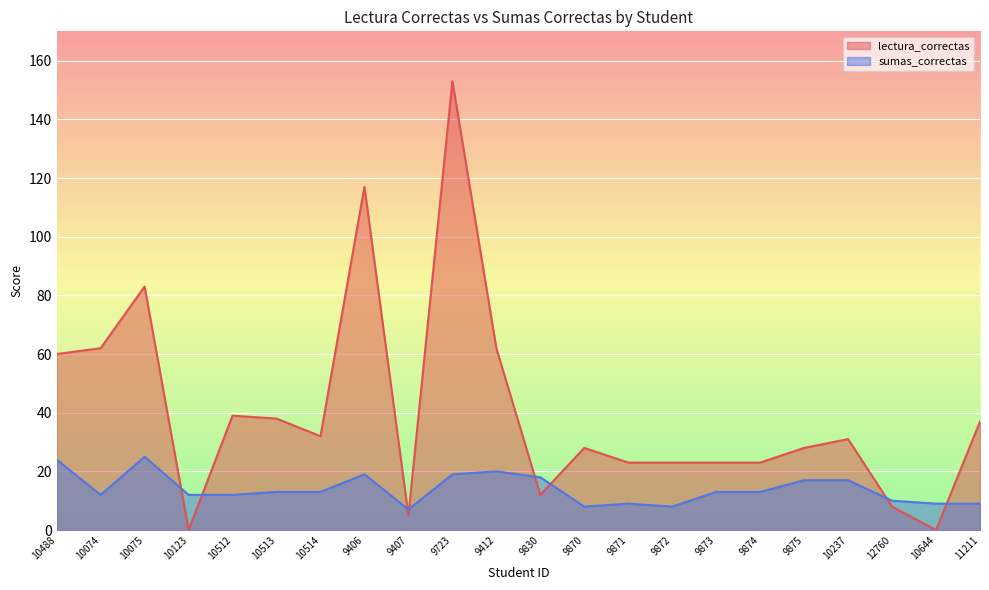

Reading right to left, list all the values displayed in this chart.

lectura_correctas: 11211=37	10644=0	12760=8	10237=31	9875=28	9874=23	9873=23	9872=23	9871=23	9870=28	9830=12	9412=62	9723=153	9407=5	9406=117	10514=32	10513=38	10512=39	10123=0	10075=83	10074=62	10488=60
sumas_correctas: 11211=9	10644=9	12760=10	10237=17	9875=17	9874=13	9873=13	9872=8	9871=9	9870=8	9830=18	9412=20	9723=19	9407=7	9406=19	10514=13	10513=13	10512=12	10123=12	10075=25	10074=12	10488=24